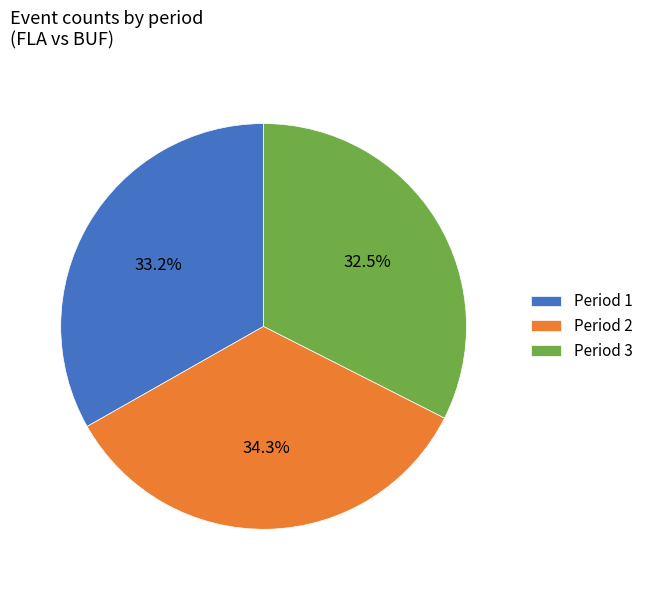

Is the sum of Period 2 and Period 1 greater than half?

Yes